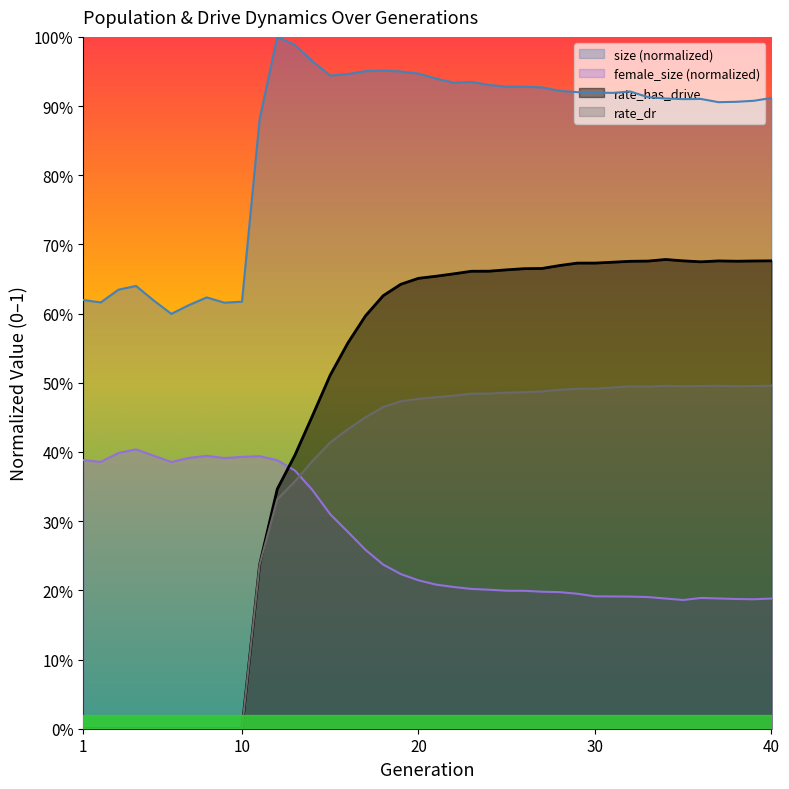

Reading left to right, transcribe all the data shown in this chart.

size: 0.6	0.6	0.6	0.6	0.6	0.6	0.6	0.6	0.6	0.6	0.9	1.0	1.0	1.0	0.9	0.9	1.0	1.0	0.9	0.9	0.9	0.9	0.9	0.9	0.9	0.9	0.9	0.9	0.9	0.9	0.9	0.9	0.9	0.9	0.9	0.9	0.9	0.9	0.9	0.9
female_size: 0.4	0.4	0.4	0.4	0.4	0.4	0.4	0.4	0.4	0.4	0.4	0.4	0.4	0.3	0.3	0.3	0.3	0.2	0.2	0.2	0.2	0.2	0.2	0.2	0.2	0.2	0.2	0.2	0.2	0.2	0.2	0.2	0.2	0.2	0.2	0.2	0.2	0.2	0.2	0.2
rate_has_drive: 0.0	0.0	0.0	0.0	0.0	0.0	0.0	0.0	0.0	0.0	0.2	0.3	0.4	0.5	0.5	0.6	0.6	0.6	0.6	0.7	0.7	0.7	0.7	0.7	0.7	0.7	0.7	0.7	0.7	0.7	0.7	0.7	0.7	0.7	0.7	0.7	0.7	0.7	0.7	0.7
rate_dr: 0.0	0.0	0.0	0.0	0.0	0.0	0.0	0.0	0.0	0.0	0.2	0.3	0.4	0.4	0.4	0.4	0.5	0.5	0.5	0.5	0.5	0.5	0.5	0.5	0.5	0.5	0.5	0.5	0.5	0.5	0.5	0.5	0.5	0.5	0.5	0.5	0.5	0.5	0.5	0.5